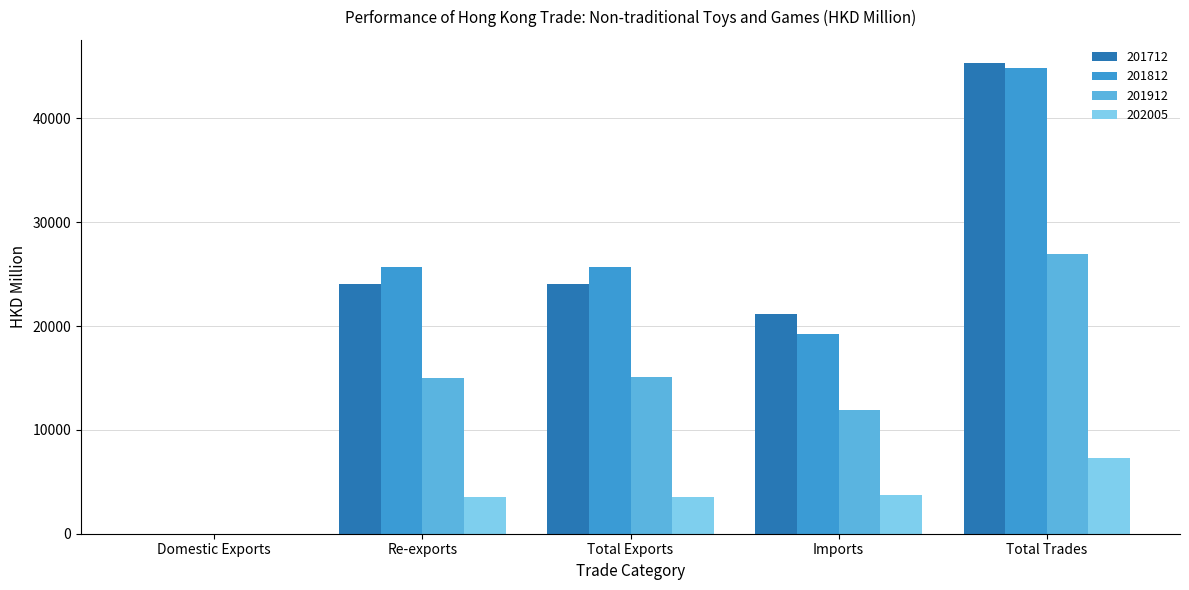

What is the greatest value displayed?

45303.4